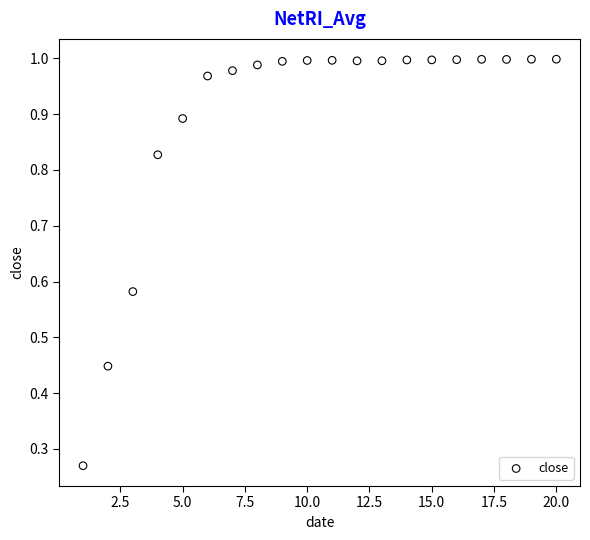

What is the range of X values (max minus min)?

19.0